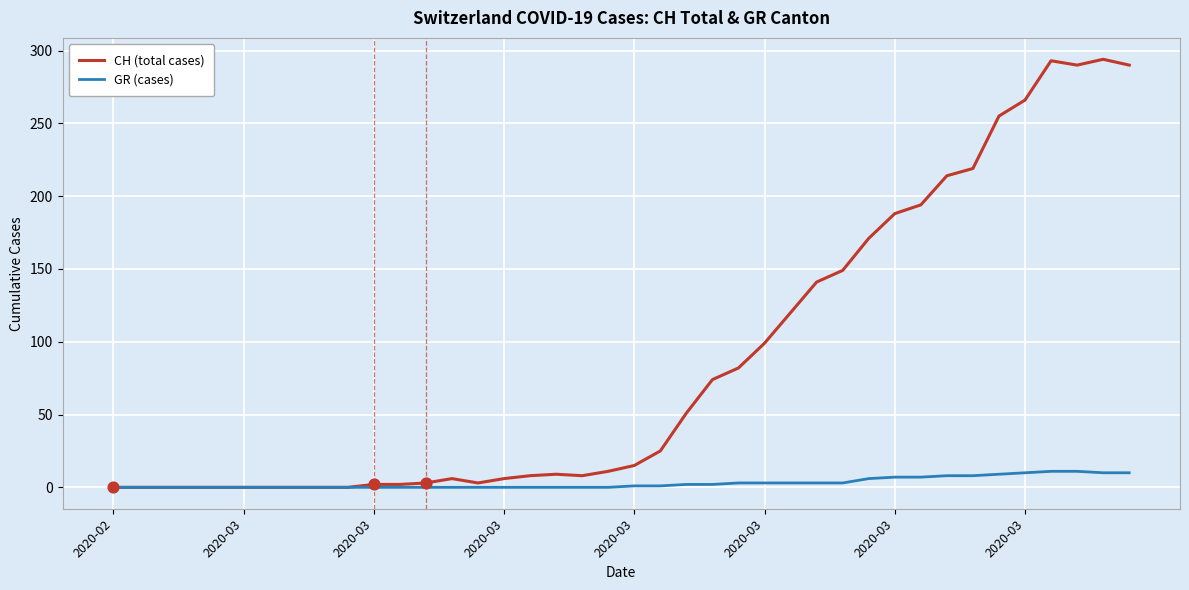

Which series has the largest total across all categories?

CH (total cases)